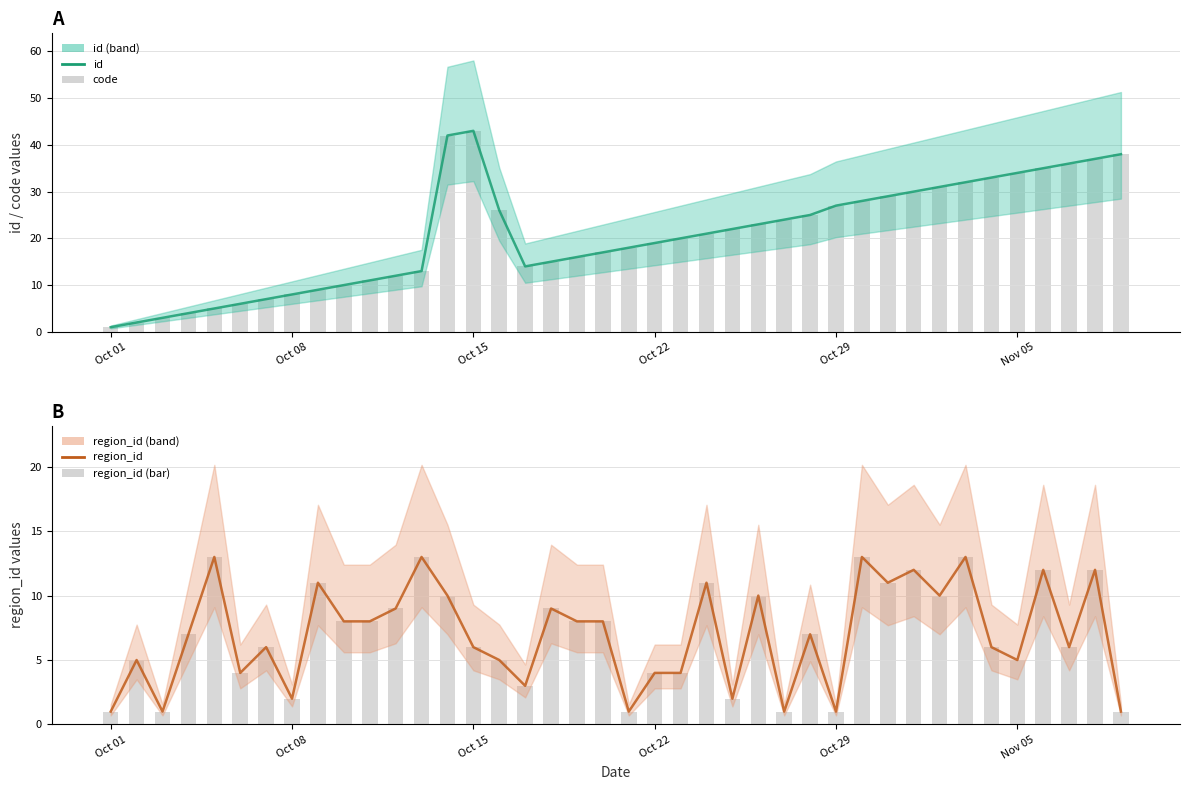

Is it true that region_id equals 1 at Nov 05?

False